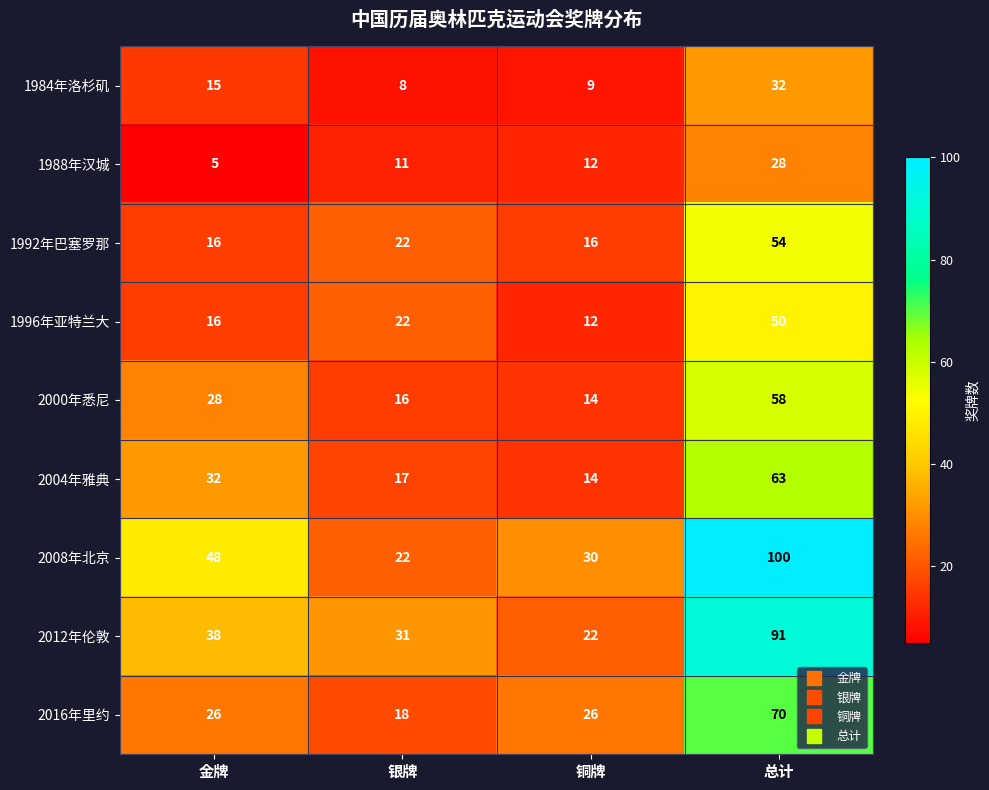

Count the number of categories in the chart.

4